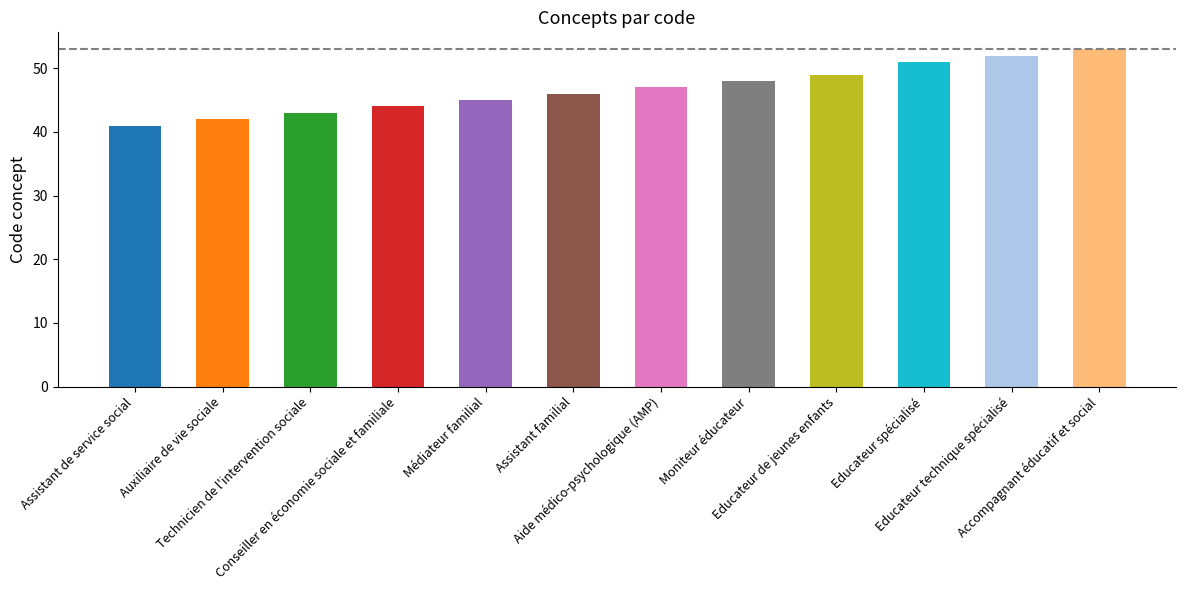

What is the average value?

47